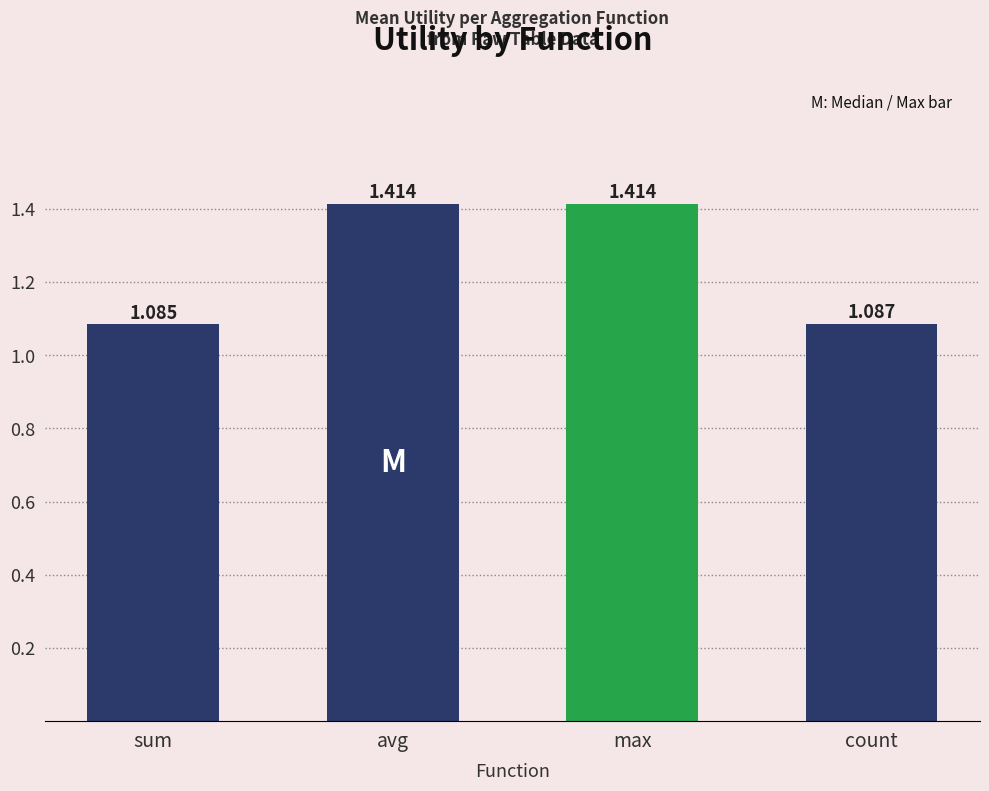

Which label corresponds to the smallest value in the chart?

sum